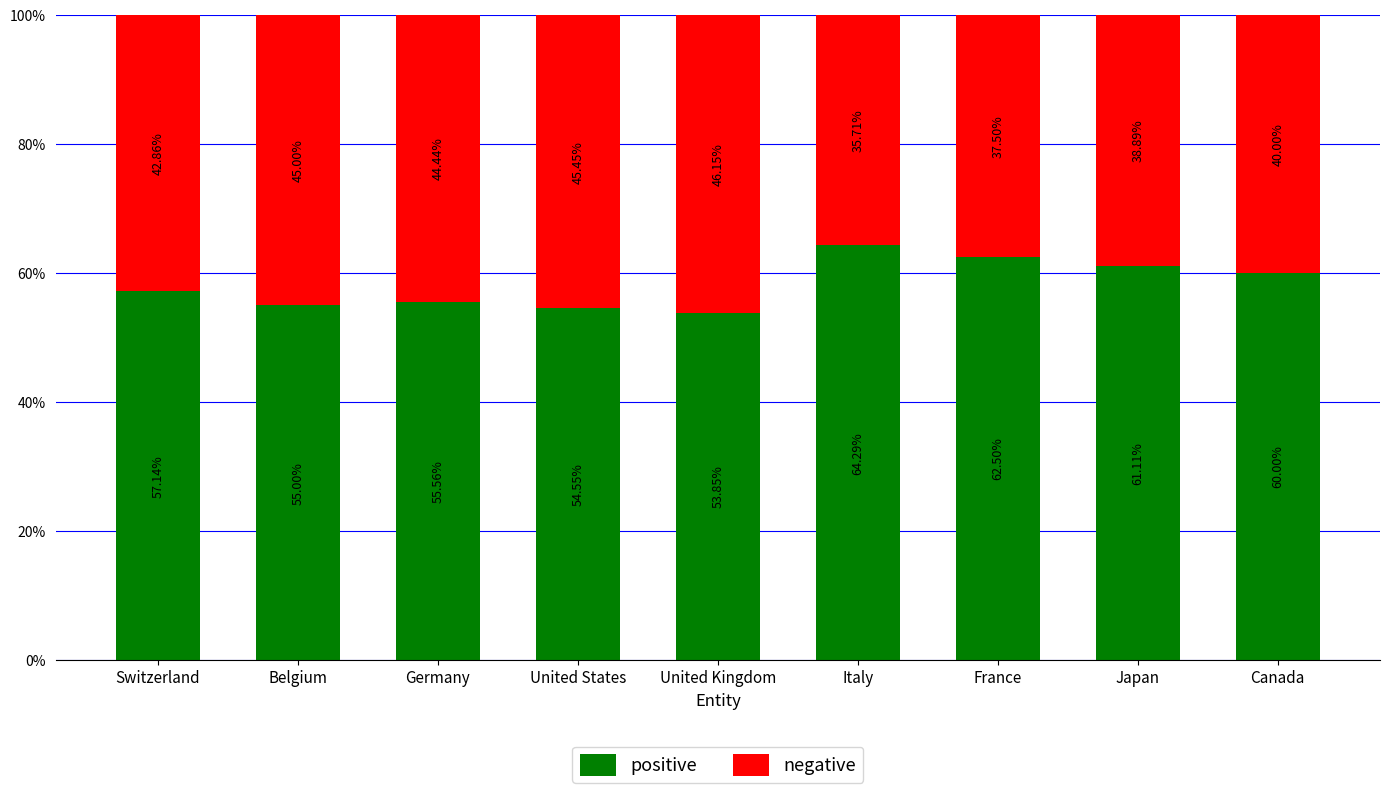

What is the difference between the positive values at Italy and Japan?

3.2